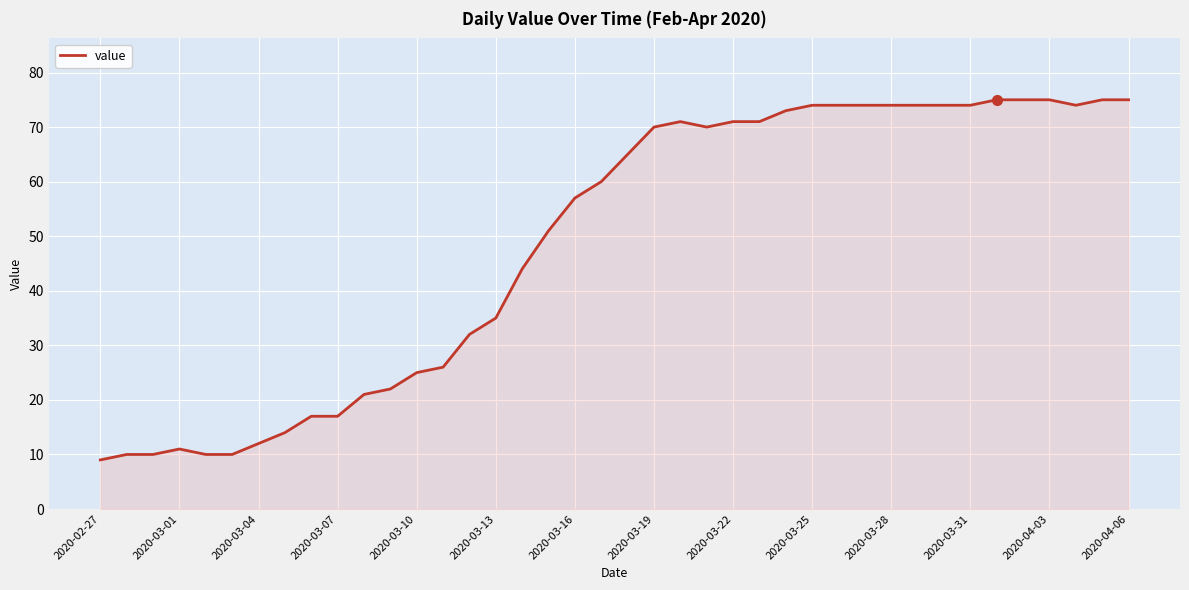

Does the chart have visible grid lines?

Yes